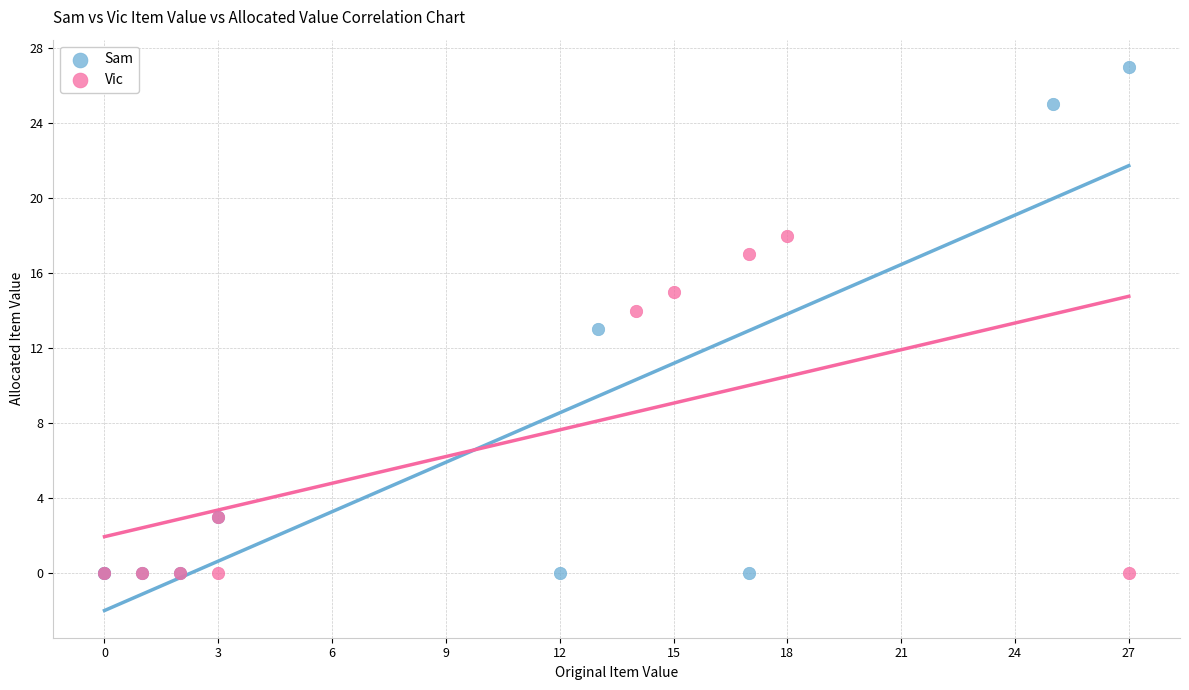

Which series has the widest spread of Y values?

Sam